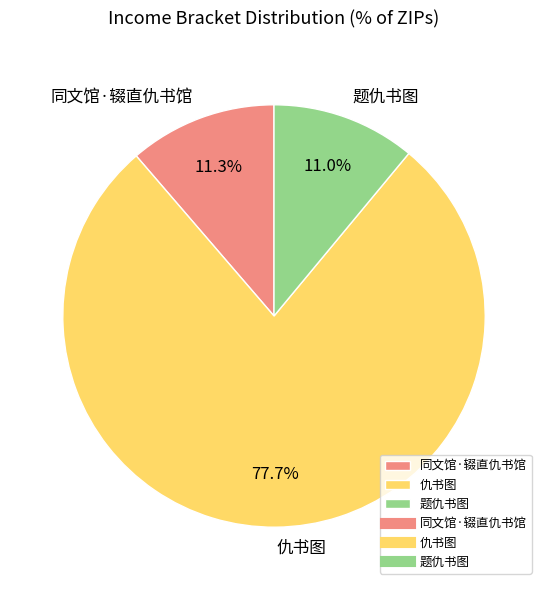

To the nearest percent, what is the combined percentage of 仇书图 and 同文馆·辍直仇书馆?

89%